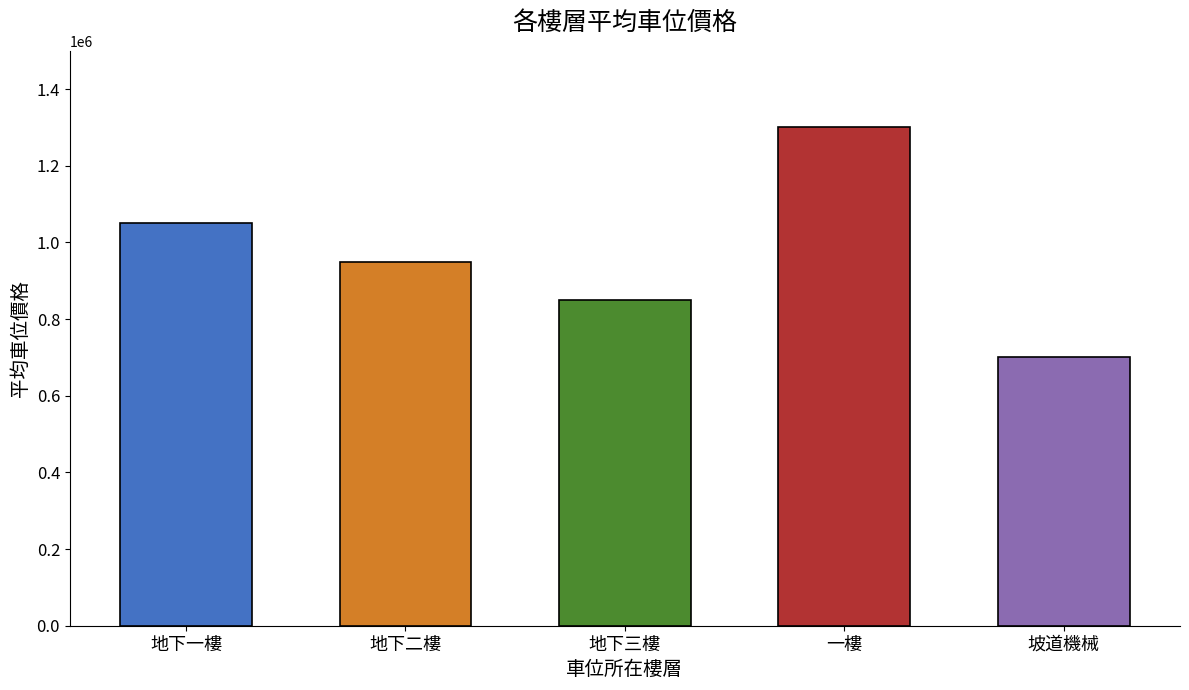

The value at 地下三樓 is 850000. True or false?

True